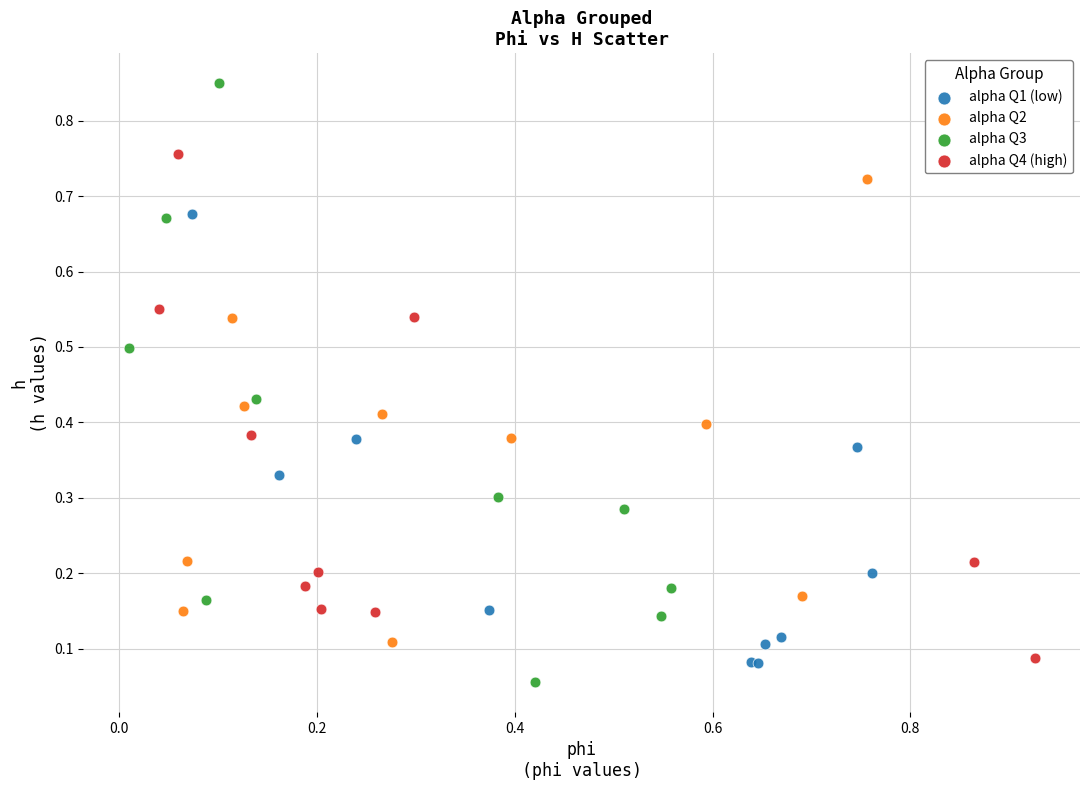

Which series contains the highest Y value?

alpha Q3